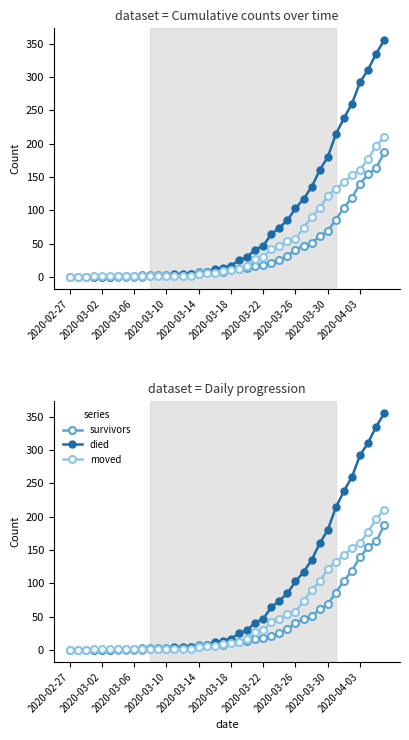

What is the sum of all survivors values?

1429